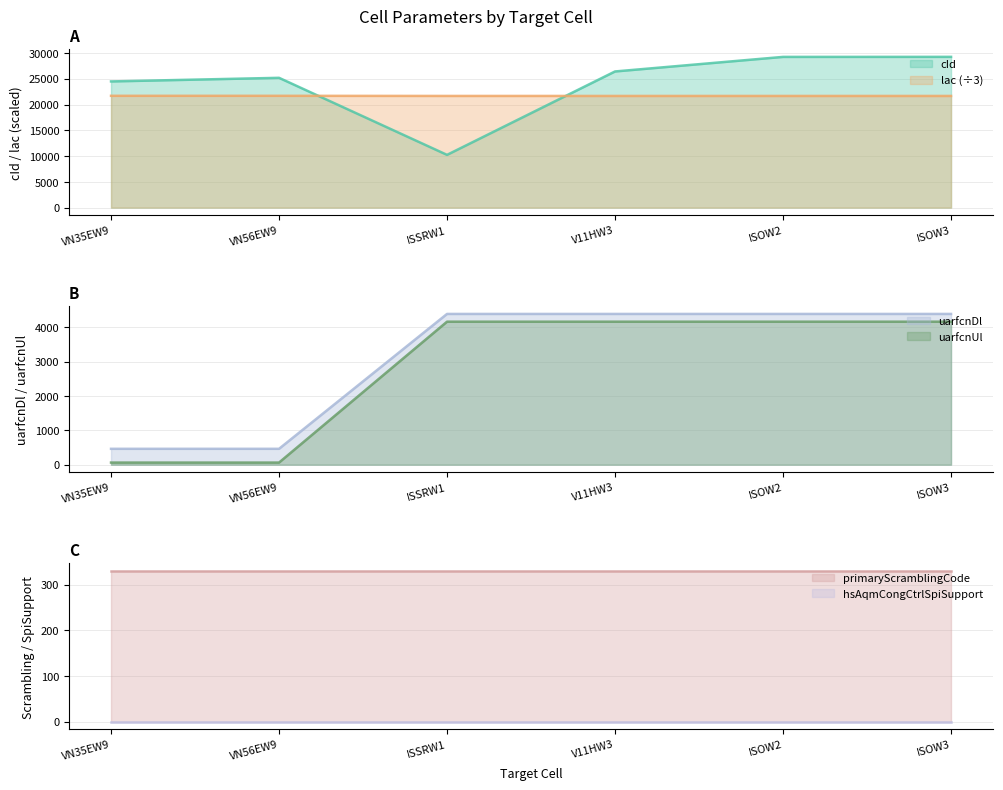

What is the label of the 1st point from the left?

VN35EW9